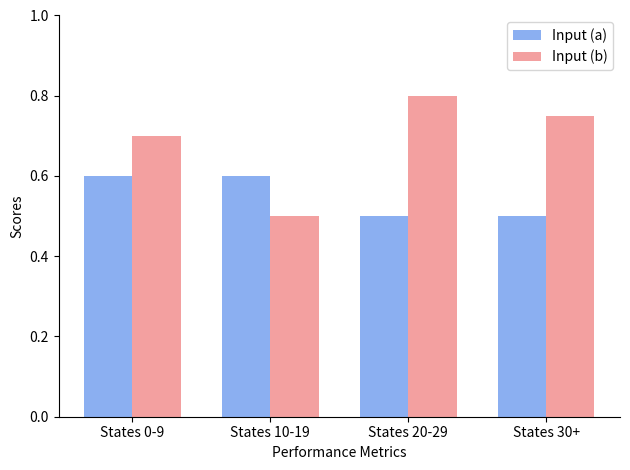

Is it true that Input (b) equals 0.7 at States 10-19?

False